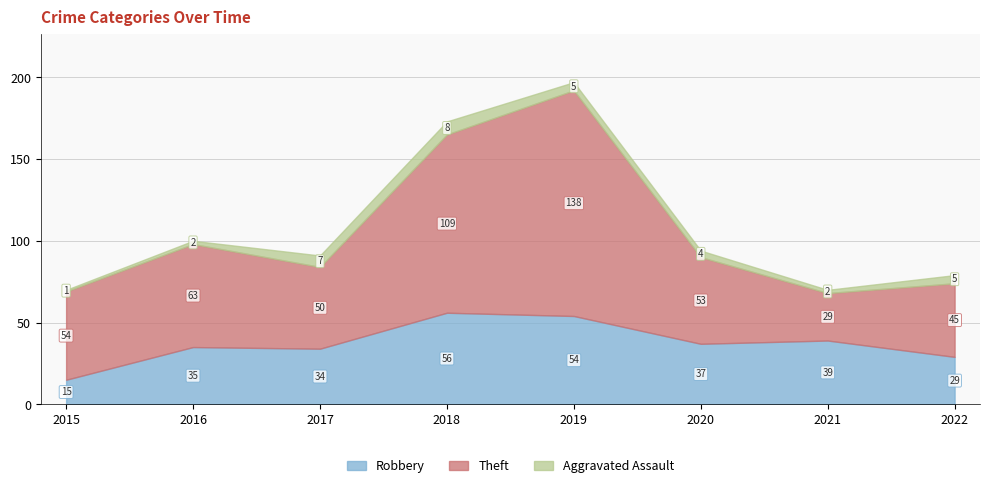

True or false: Robbery has more than 0 points higher than both neighbors.

True